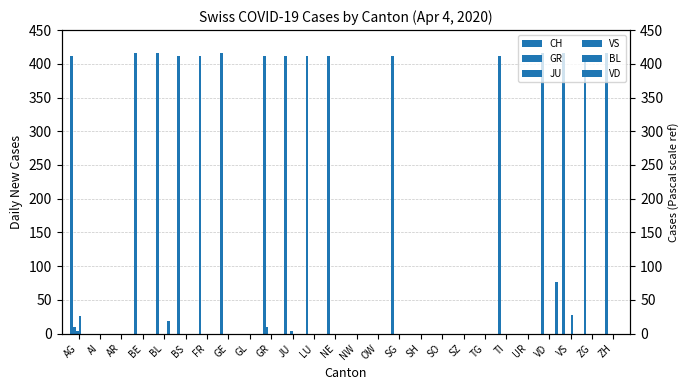

Rank the series at AG from highest to lowest value.

CH, VS, GR, JU, BL, VD